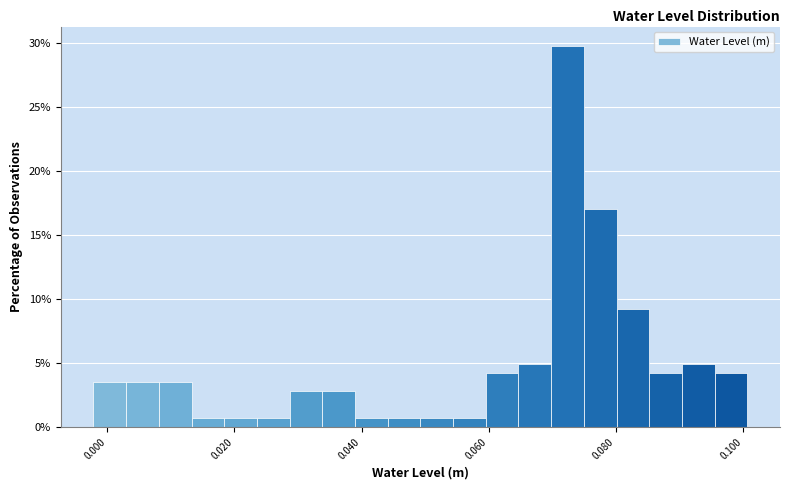

Around what value on the x-axis is the tallest bar? Give the approximate position of its centre, as read against the axis.

0.072